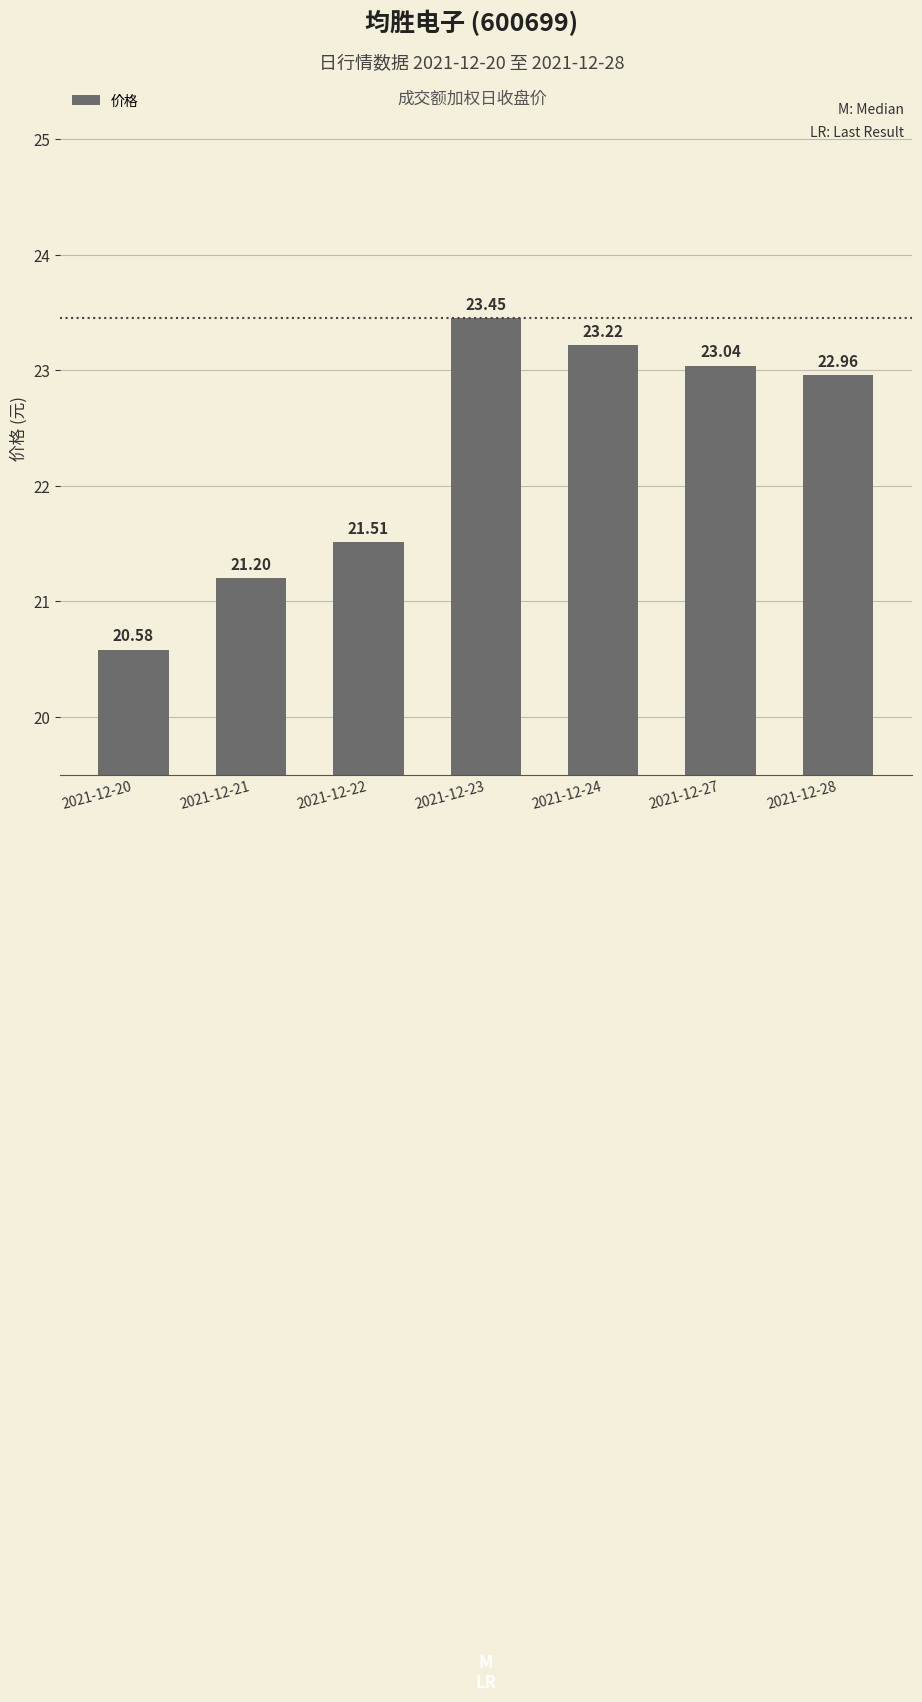

Rank the categories by value from highest to lowest.

2021-12-23, 2021-12-24, 2021-12-27, 2021-12-28, 2021-12-22, 2021-12-21, 2021-12-20